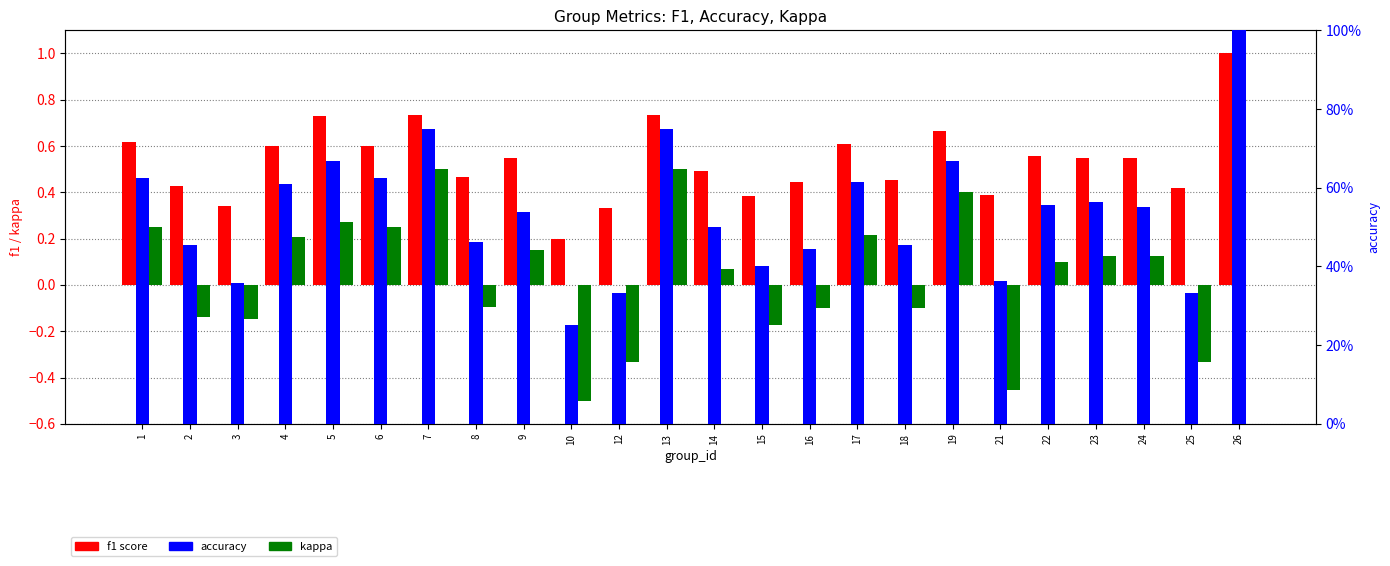

What are all the series names shown in the legend?

f1, kappa, accuracy